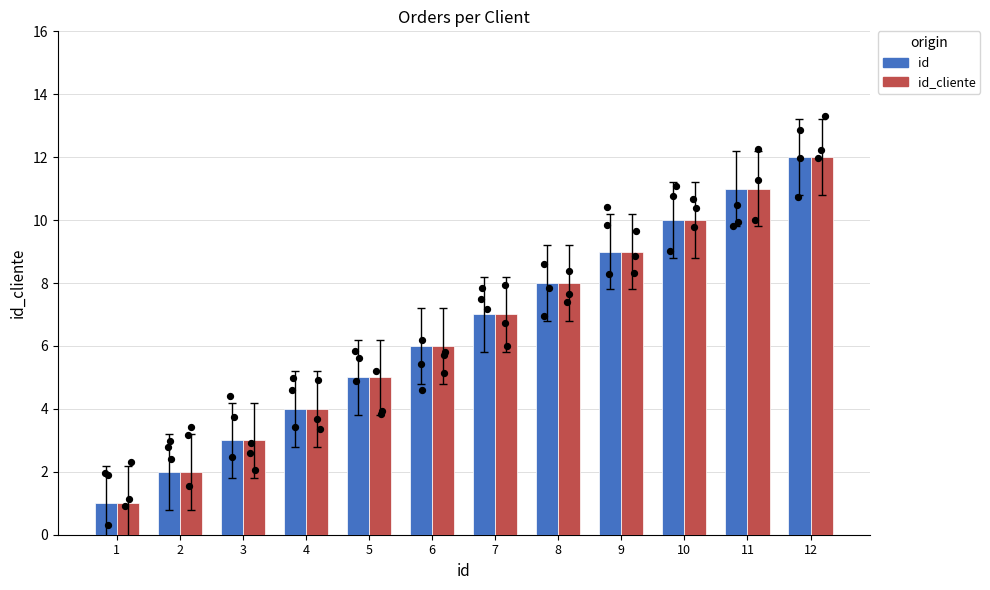

Which series has the largest Y range (max minus min)?

id